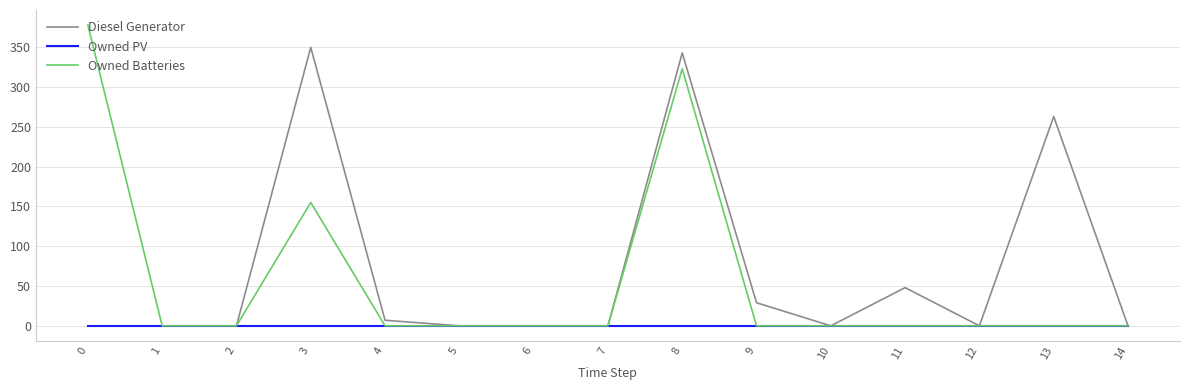

Rank the series by their maximum value, from lowest to highest.

Owned PV, Diesel Generator, Owned Batteries